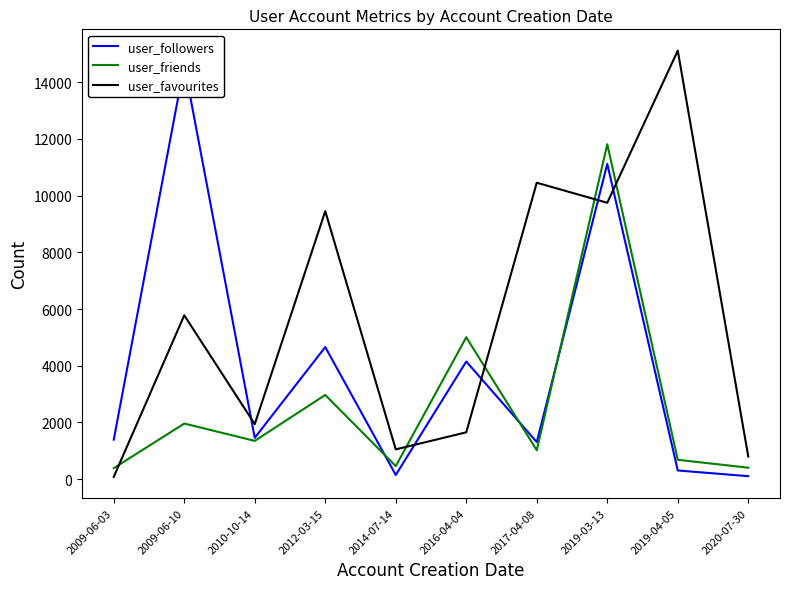

Where is the first local maximum for user_friends?

2009-06-10